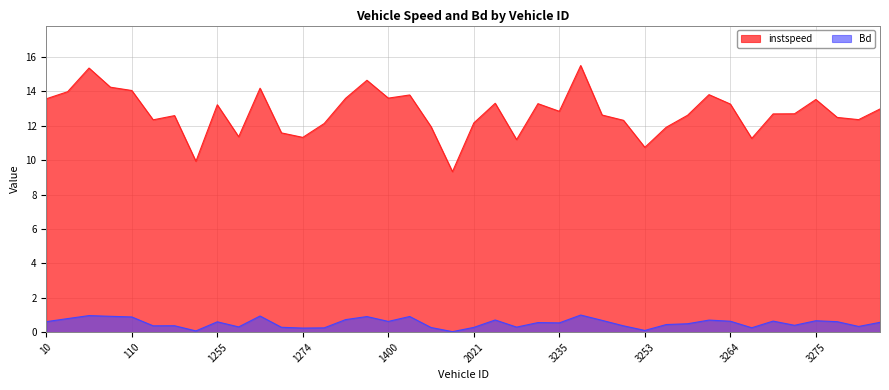

Count the number of categories in the chart.

40